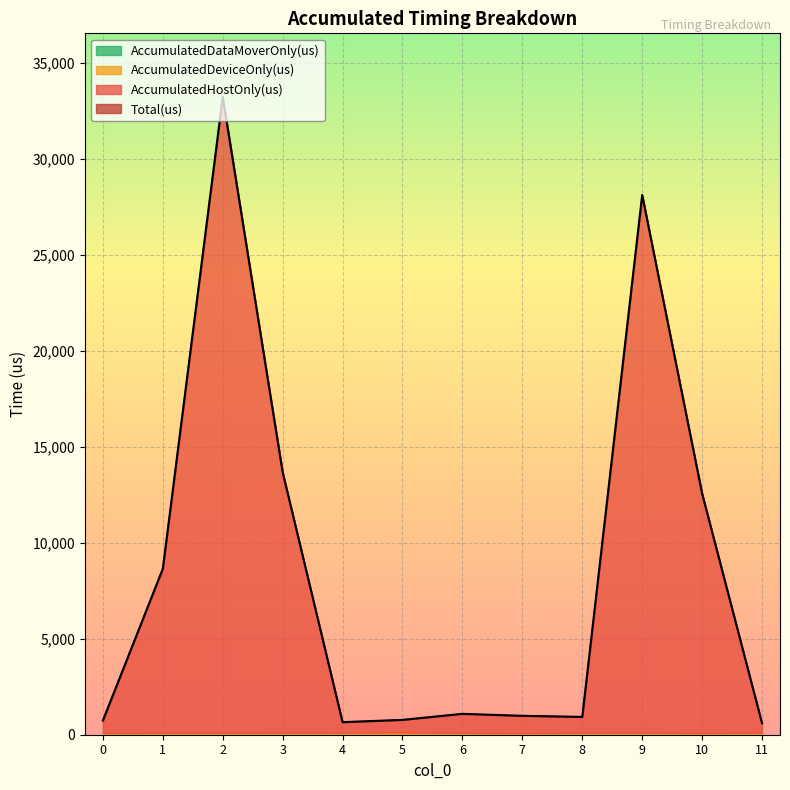

True or false: Total(us) has more than 1 interior local peaks.

True